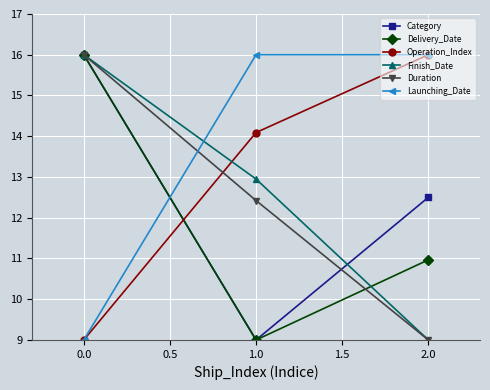

Is the value of Finish_Date at 1.0 greater than the value of Operation_Index at 1.0?

No